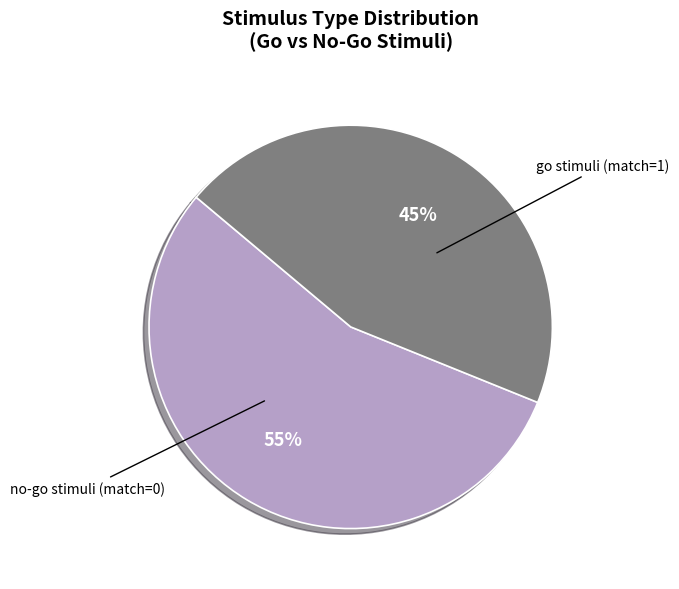

To the nearest percent, what is the difference between the largest and smallest slice percentages?

10%